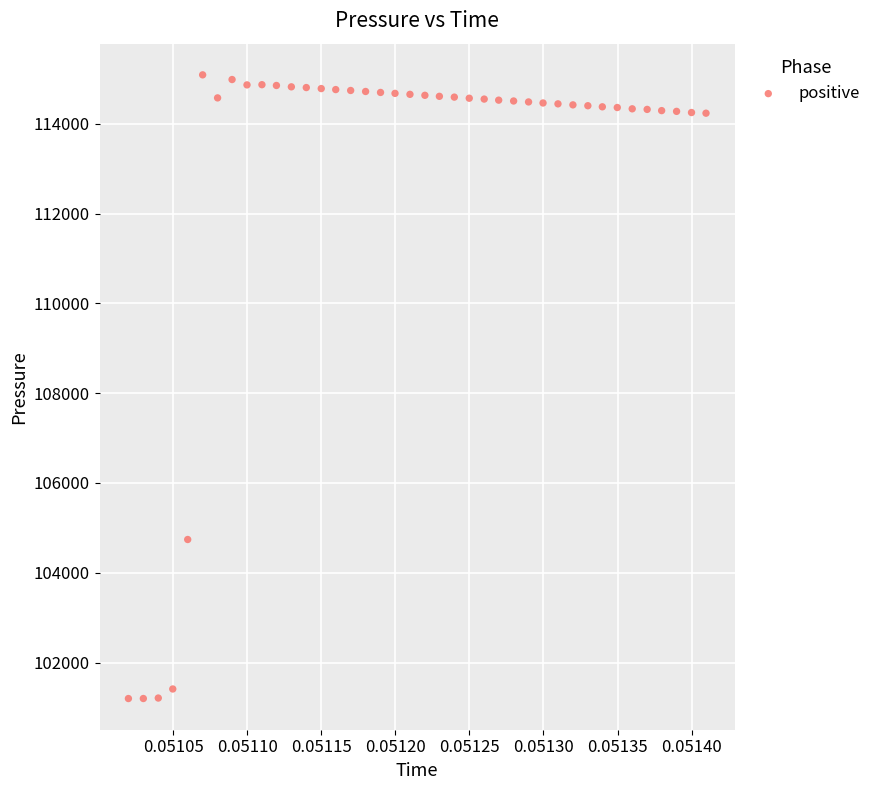

What is the range of Y values (max minus min)?

13889.1